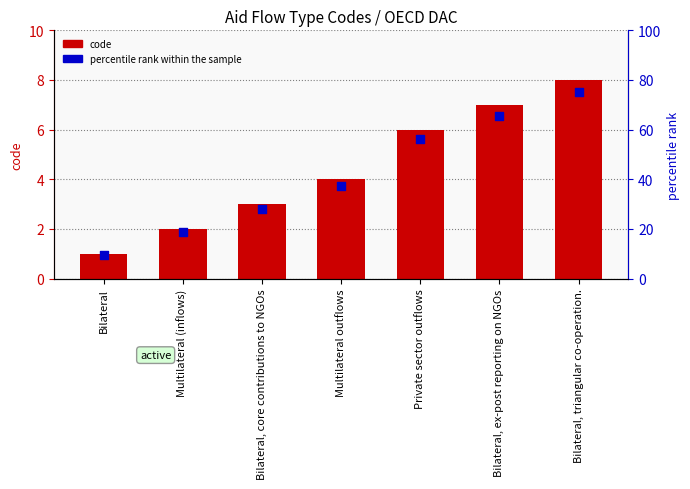

What are all the series names shown in the legend?

code, percentile rank within the sample